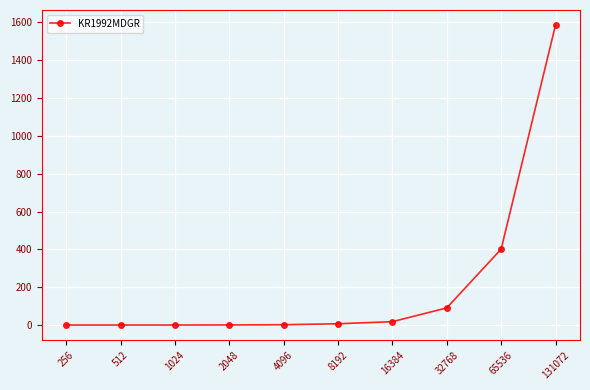

What is the change in value from 32768 to 65536?

+310.9